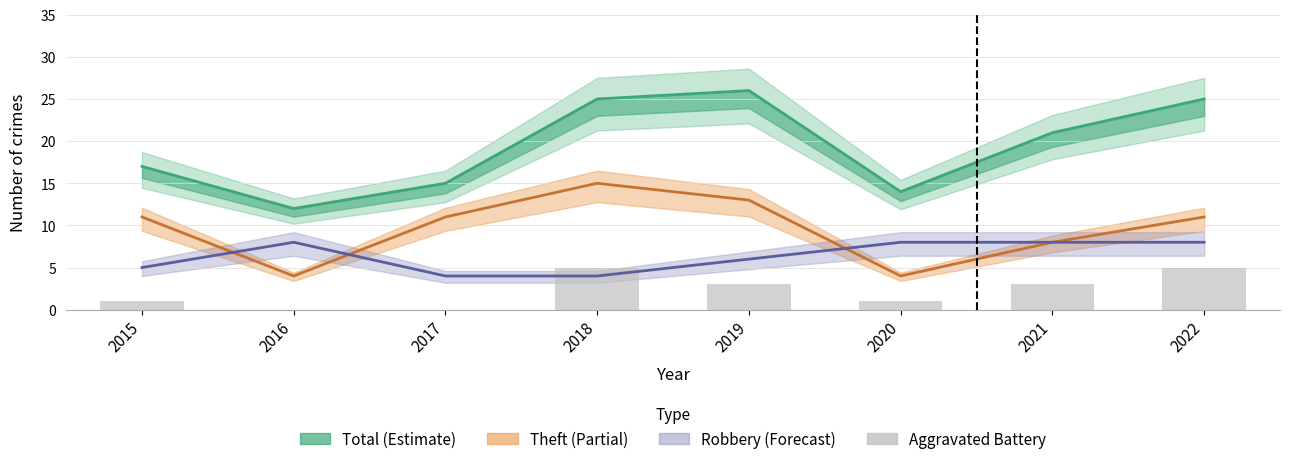

Reading left to right, what are all the values shown in this chart?

2015=1	2016=0	2017=0	2018=5	2019=3	2020=1	2021=3	2022=5